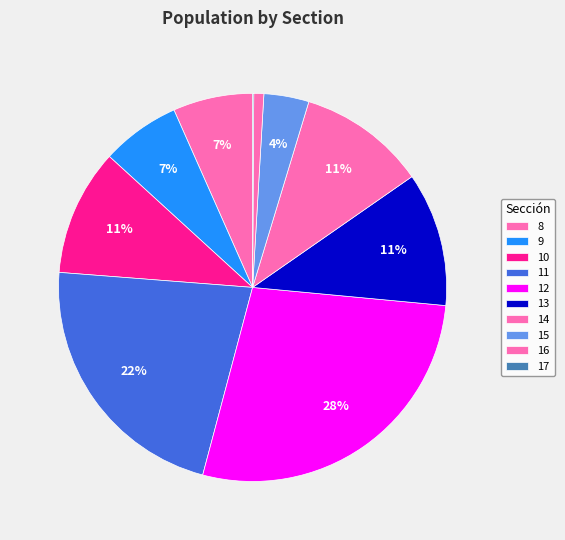

Which has a higher value, 15 or 14?

14